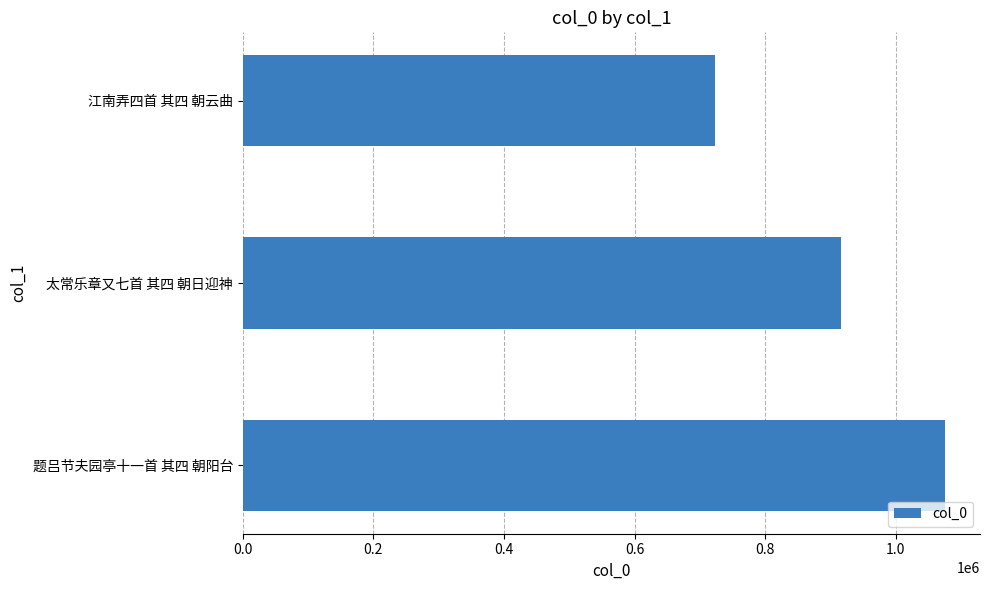

Reading top to bottom, list all the values displayed in this chart.

江南弄四首 其四 朝云曲=723184	太常乐章又七首 其四 朝日迎神=916459	题吕节夫园亭十一首 其四 朝阳台=1075141